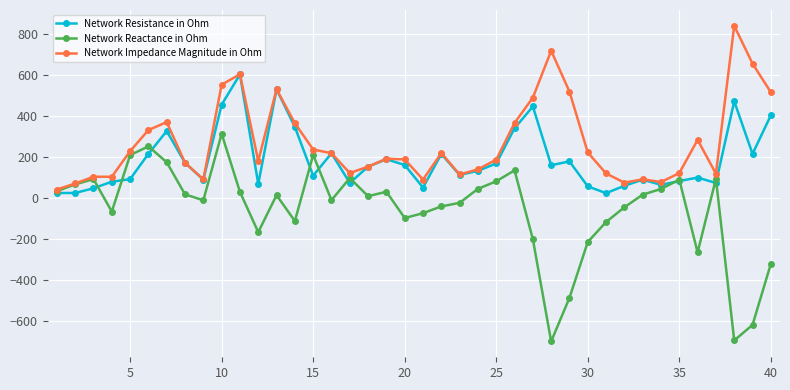

What are all the series names shown in the legend?

Network Resistance in Ohm, Network Reactance in Ohm, Network Impedance Magnitude in Ohm